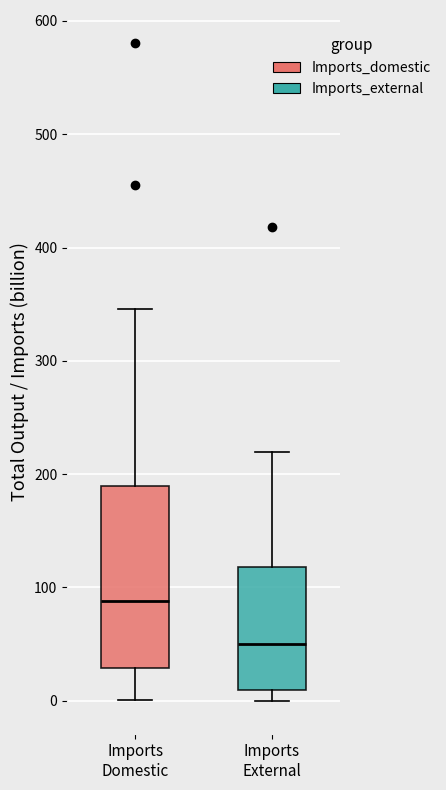

Reading left to right, transcribe this box plot: for each box, give where its median line is, the range the box spans, and where its two whiskers end, as read against the y-axis. The values are not printed on the chart, so give them approximately, as read against the axis.

Imports Domestic: median 90, box 30 to 190, whiskers 0 to 350
Imports External: median 50, box 10 to 120, whiskers 0 to 220